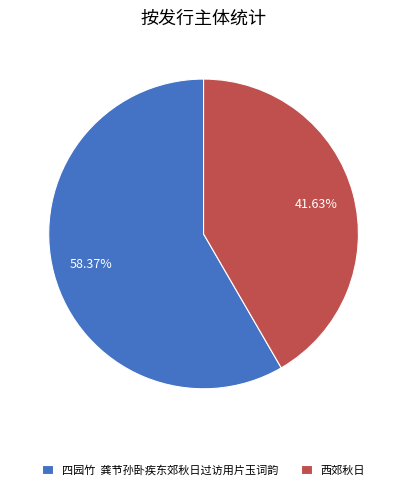

Rank the categories by value from highest to lowest.

四园竹 龚节孙卧疾东郊秋日过访用片玉词韵, 西郊秋日